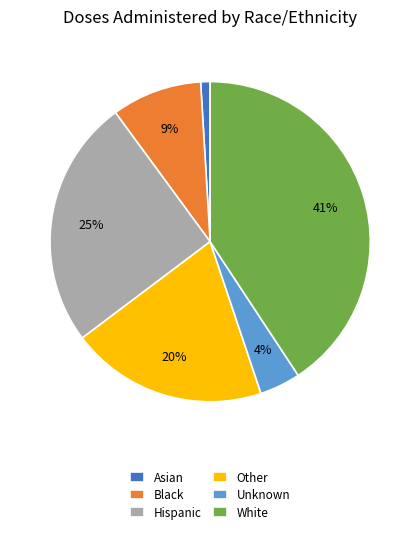

Count the number of slices in the pie.

6